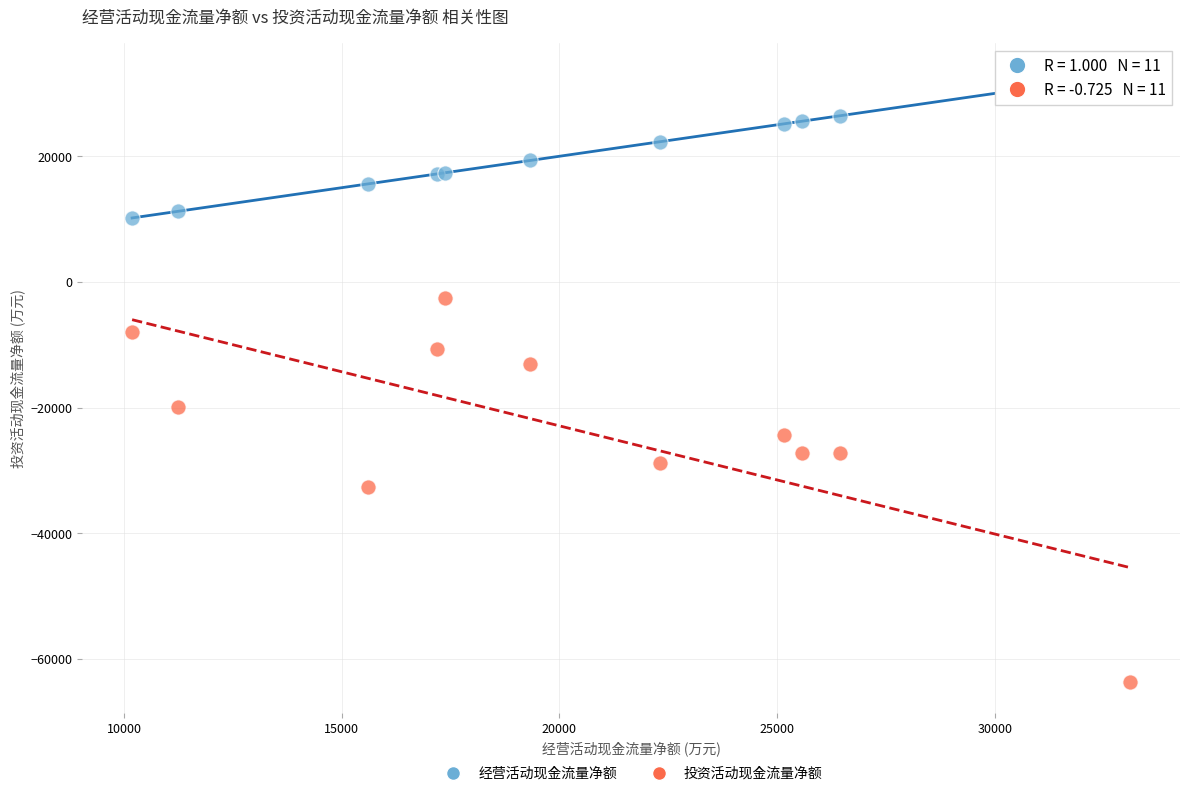

Across all series, what Y value is closest to -15291?

-13042